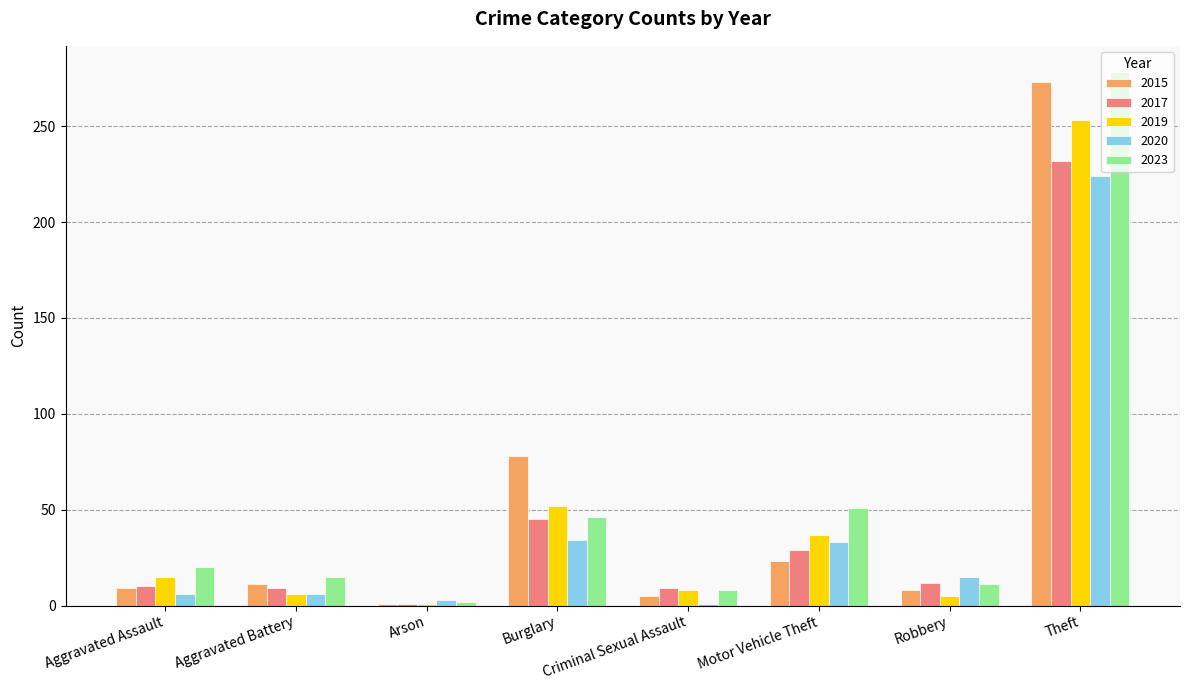

What is the label of the 1st bar from the right?

Theft